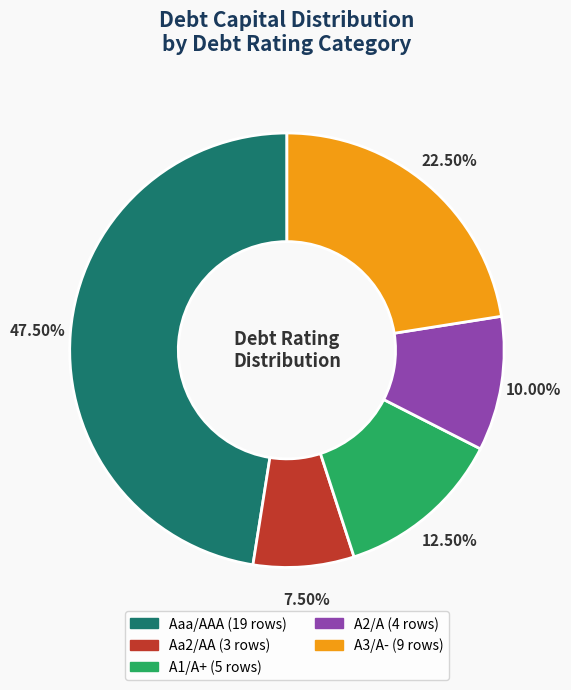

Does A2/A represent more than half of the total?

No